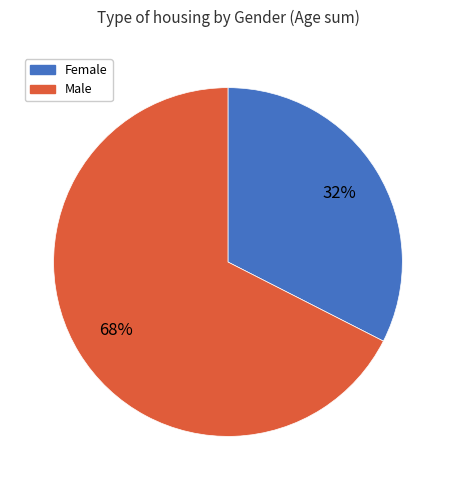

What percentage is the Female slice, to the nearest percent?

32%